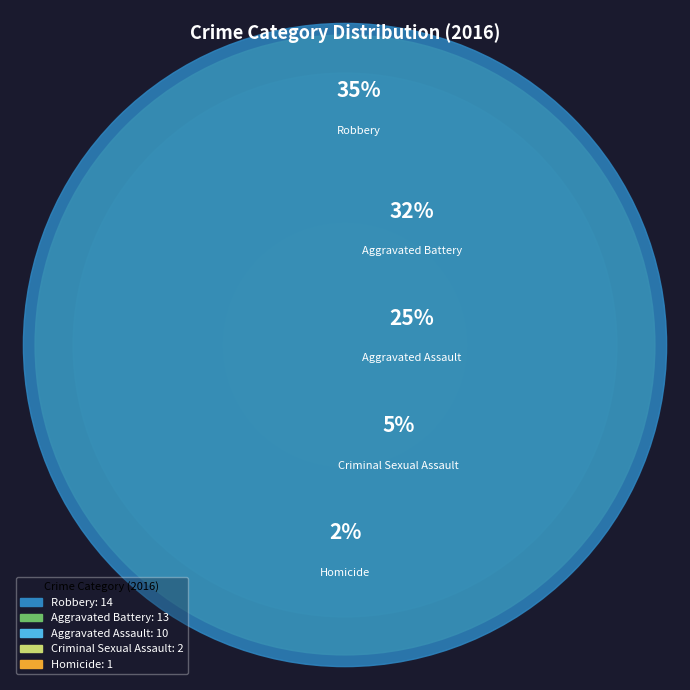

What percentage is the Aggravated Assault slice, to the nearest percent?

25%